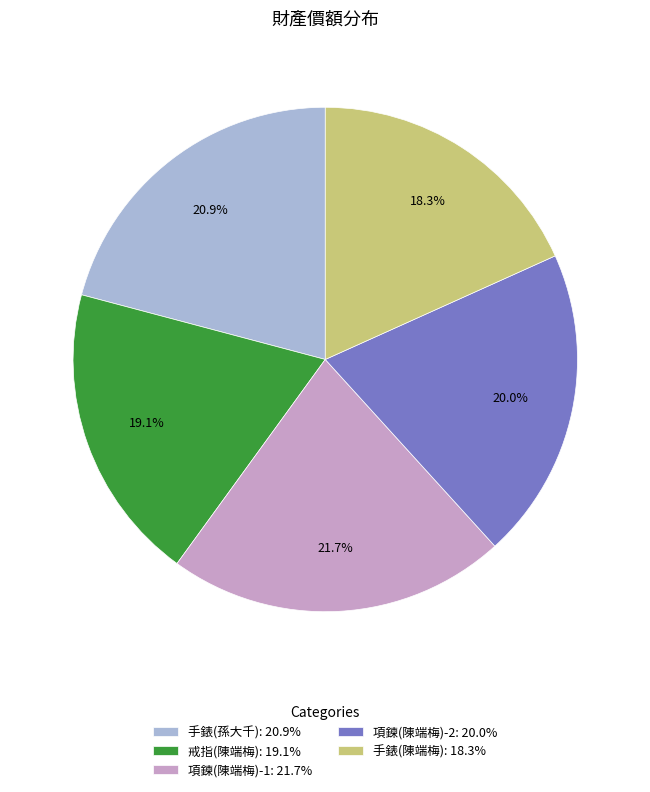

To the nearest percent, what is the average slice percentage?

20%